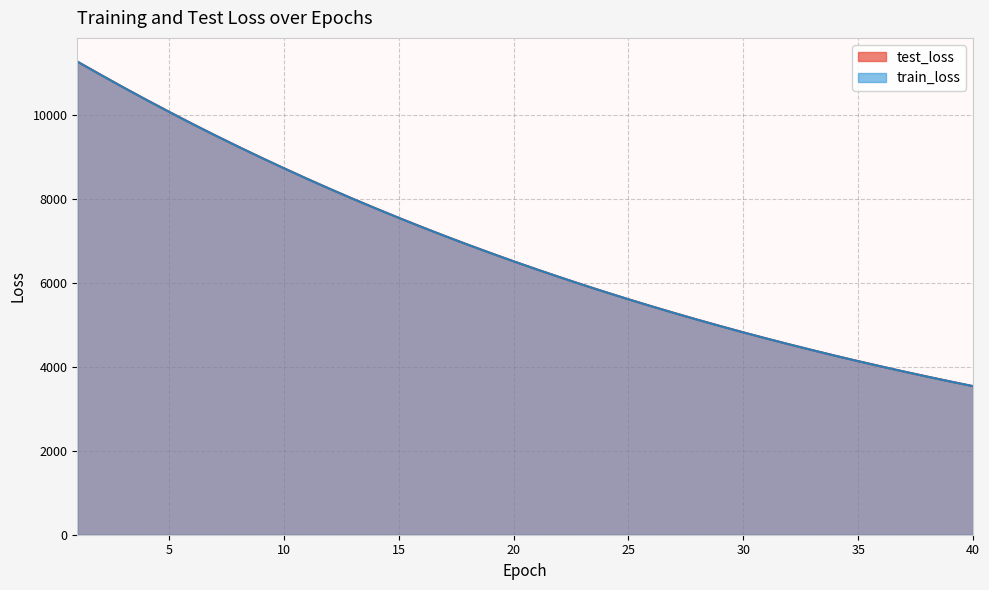

Reading right to left, extract all data points from this chart.

test_loss: 3542.6	3655.1	3771.1	3890.1	4012.8	4138.9	4268.4	4402.3	4539.2	4680.2	4825.4	4974.8	5128.0	5285.5	5447.8	5614.2	5785.3	5961.2	6142.3	6328.3	6519.0	6715.7	6916.9	7124.2	7336.9	7555.3	7780.0	8009.7	8245.7	8488.3	8738.1	8993.3	9255.0	9523.1	9799.0	10083.4	10372.6	10668.5	10972.7	11281.8
train_loss: 3541.8	3654.4	3770.3	3889.4	4011.9	4138.0	4267.6	4401.2	4538.1	4679.3	4824.3	4973.6	5126.8	5284.4	5446.5	5613.0	5784.3	5960.2	6141.1	6327.1	6517.9	6714.3	6915.8	7122.8	7335.5	7553.8	7778.2	8008.1	8244.5	8486.9	8736.3	8991.6	9253.4	9522.2	9797.2	10081.1	10370.4	10667.3	10971.0	11281.0